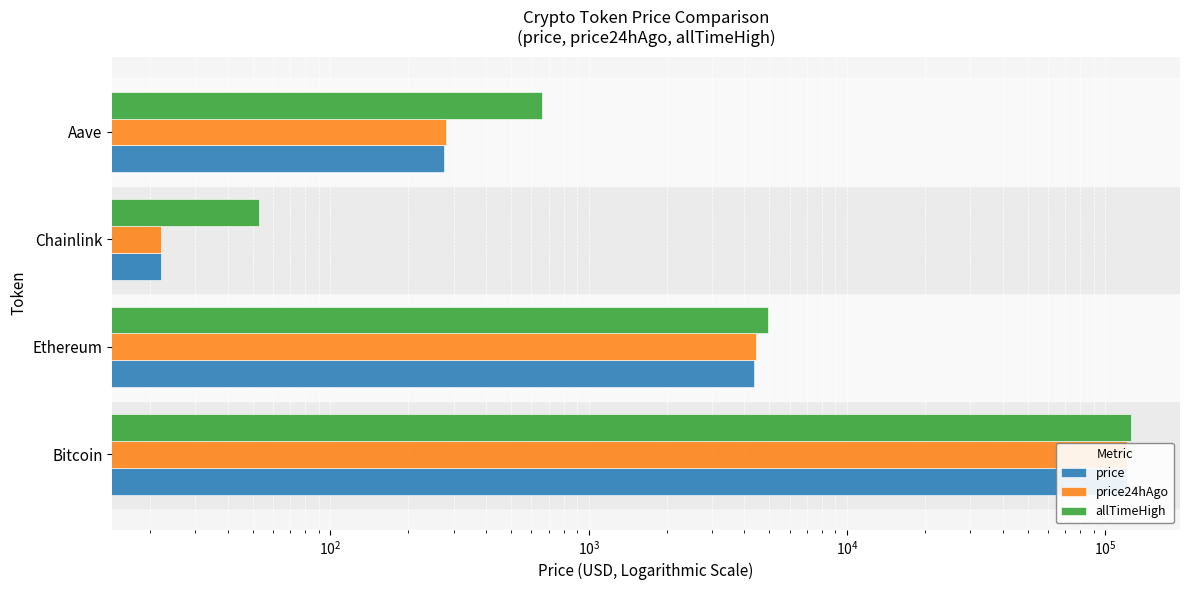

The value of price24hAgo at Bitcoin is 74291.4. True or false?

False